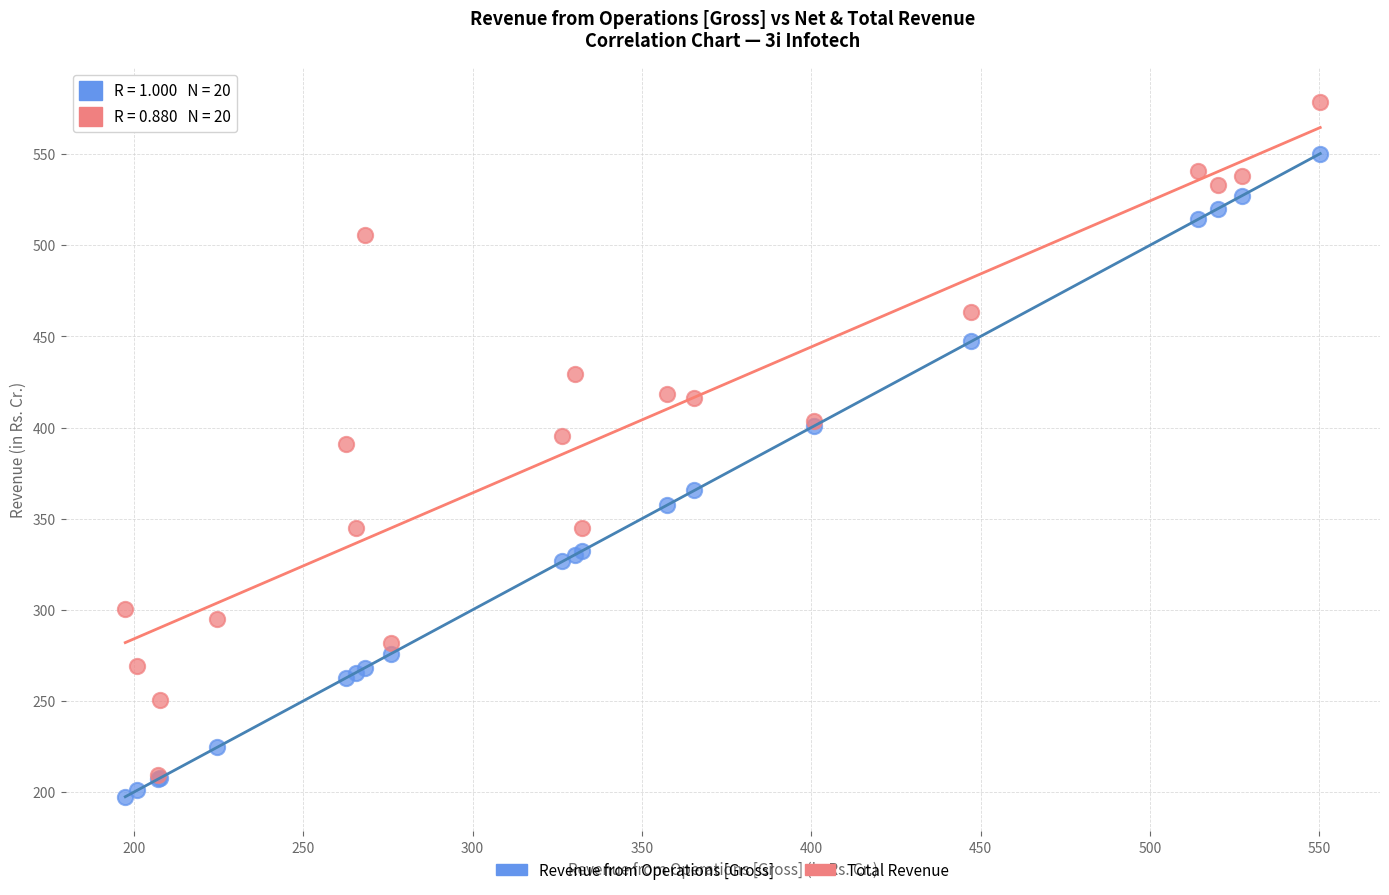

What are all the series names shown in the legend?

Revenue from Operations [Gross], Total Revenue